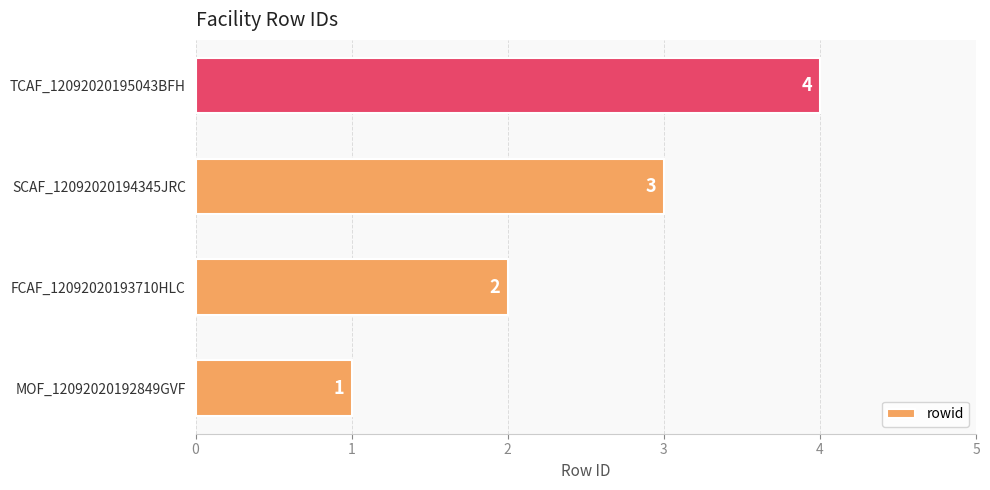

How many values are between 2 and 4?

3